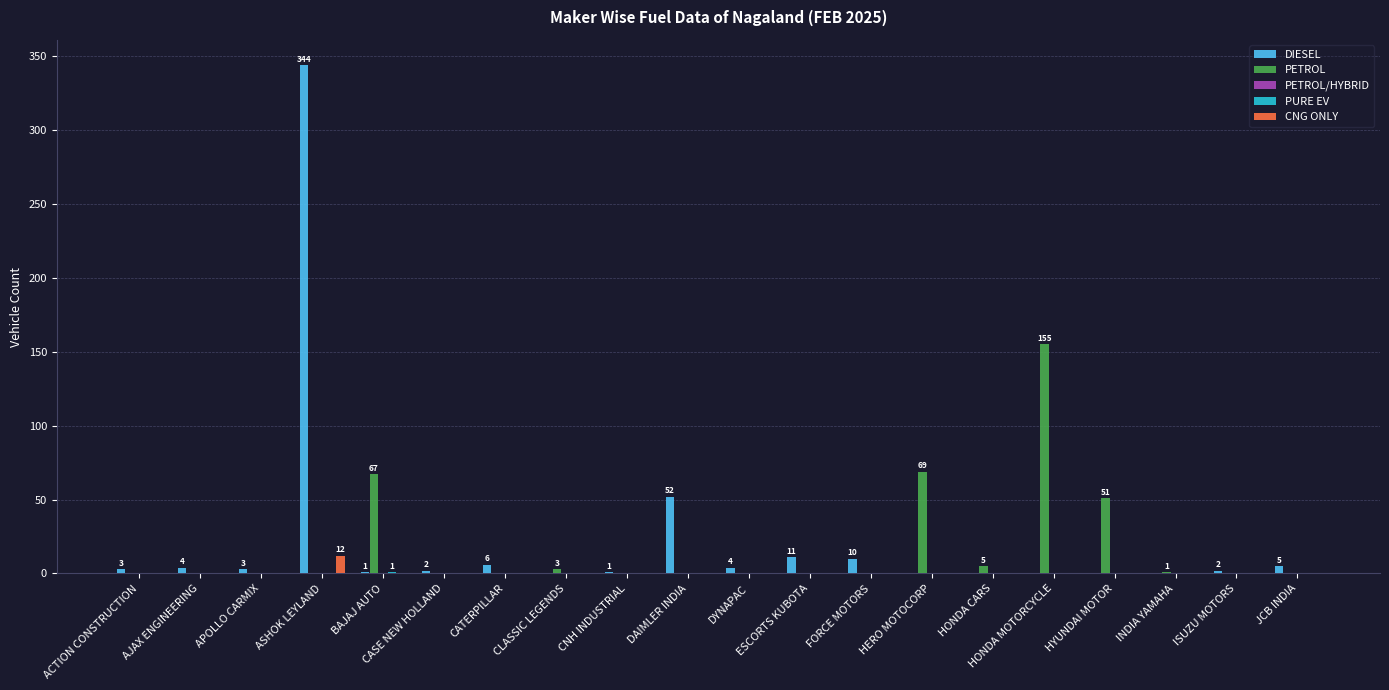

Is it true that CNG ONLY equals 0 at AJAX ENGINEERING?

True